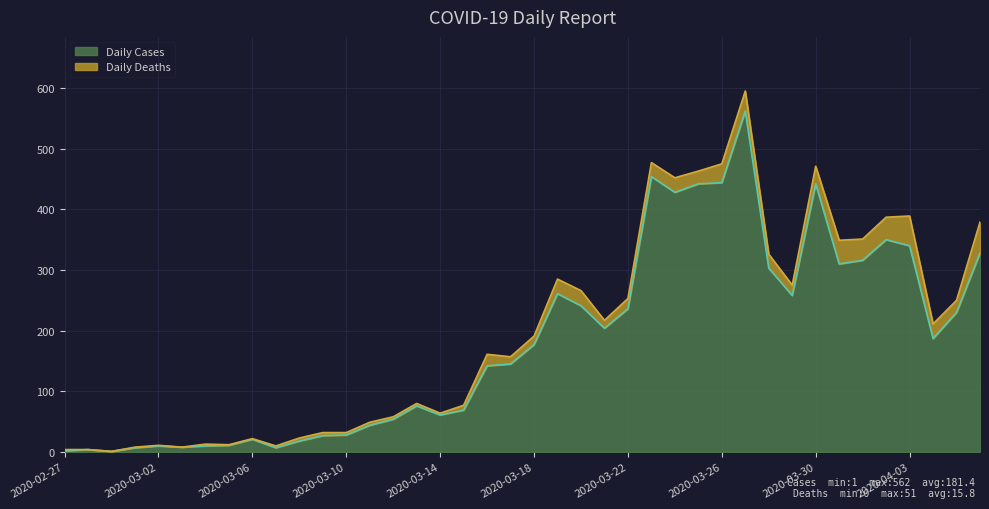

Reading left to right, what are all the values shown in this chart?

2020-02-27=2	2020-02-28=4	2020-02-29=1	2020-03-01=7	2020-03-02=10	2020-03-03=8	2020-03-04=10	2020-03-05=11	2020-03-06=21	2020-03-07=7	2020-03-08=18	2020-03-09=27	2020-03-10=28	2020-03-11=44	2020-03-12=54	2020-03-13=76	2020-03-14=61	2020-03-15=69	2020-03-16=142	2020-03-17=145	2020-03-18=177	2020-03-19=261	2020-03-20=241	2020-03-21=204	2020-03-22=236	2020-03-23=454	2020-03-24=428	2020-03-25=442	2020-03-26=444	2020-03-27=562	2020-03-28=303	2020-03-29=258	2020-03-30=442	2020-03-31=310	2020-04-01=316	2020-04-02=350	2020-04-03=340	2020-04-04=187	2020-04-05=230	2020-04-06=328